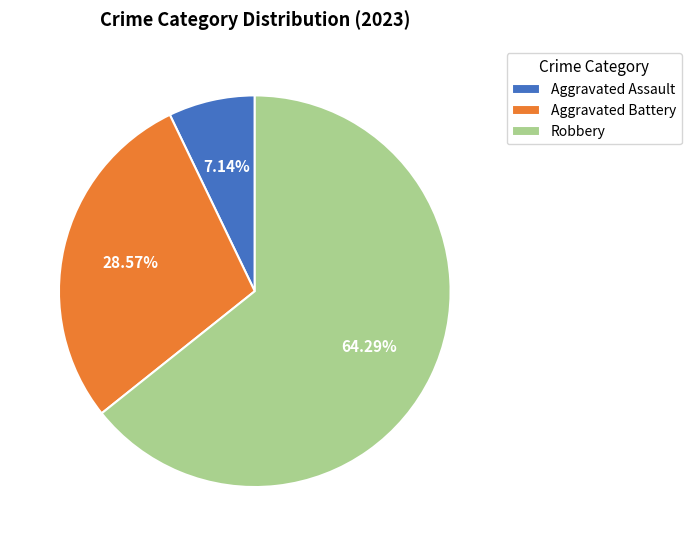

To the nearest percent, what is the combined percentage of Robbery and Aggravated Battery?

93%